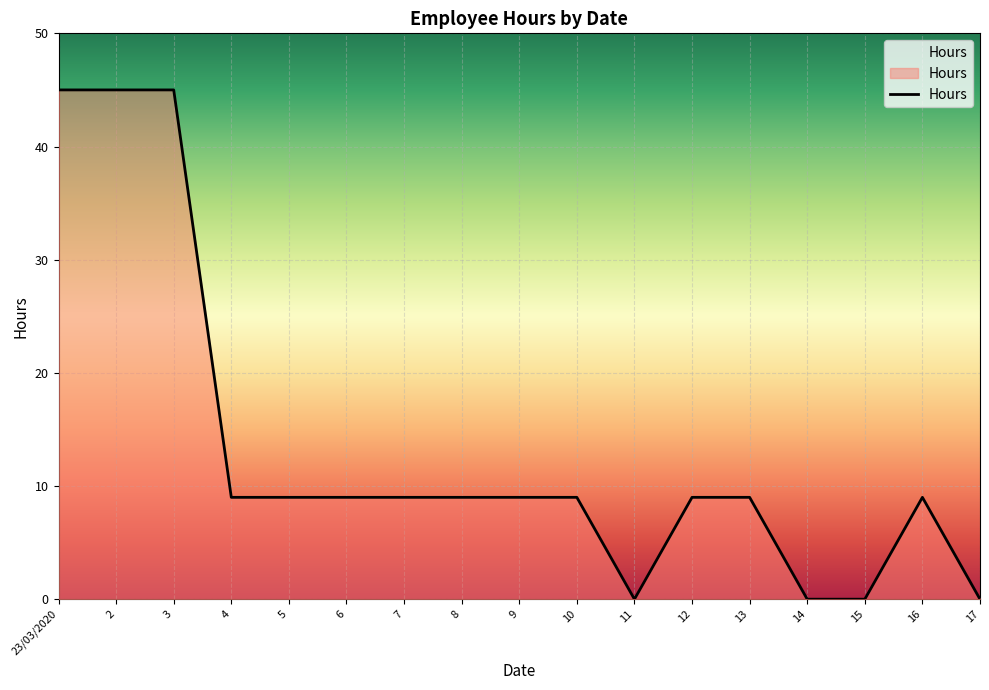

What is the difference between the maximum and second lowest values?

45